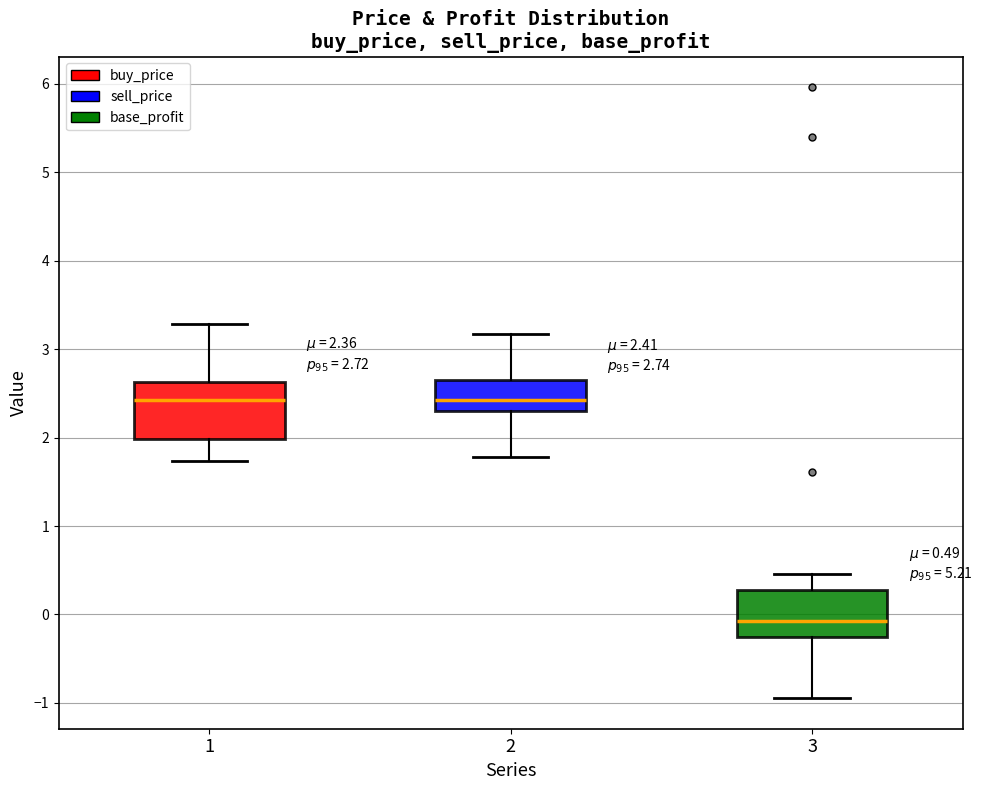

Which box has the lowest median line?

3